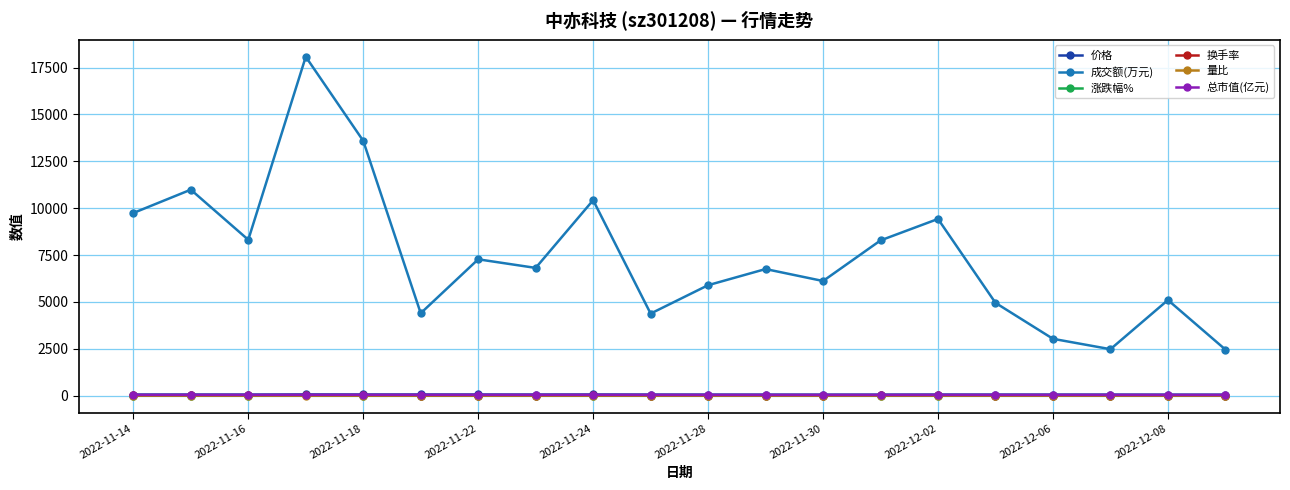

At how many categories does at least one series exceed 346?

20